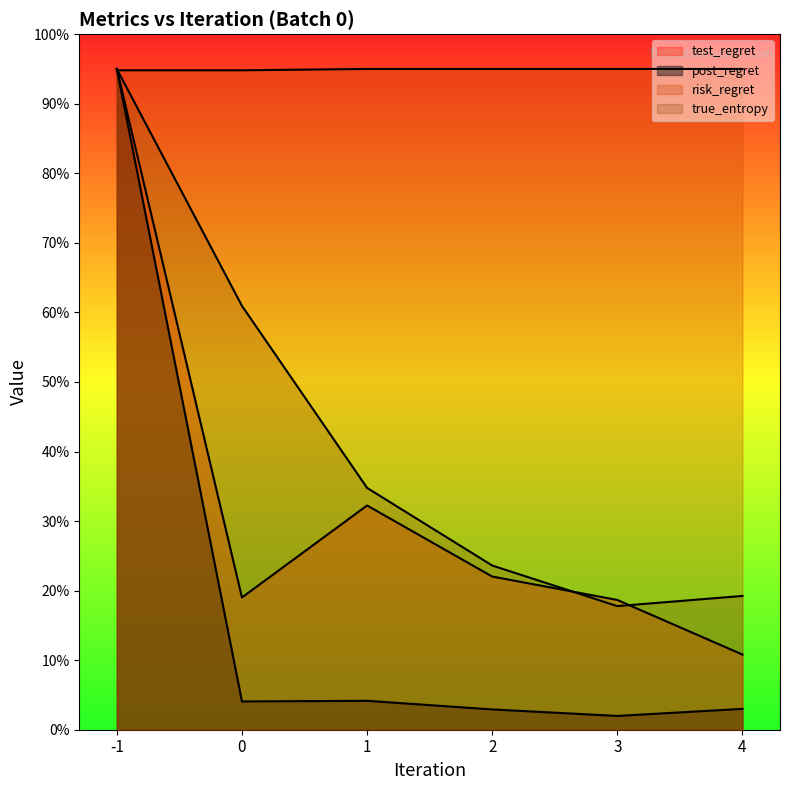

Is the value of post_regret at 0 greater than the value of risk_regret at -1?

No